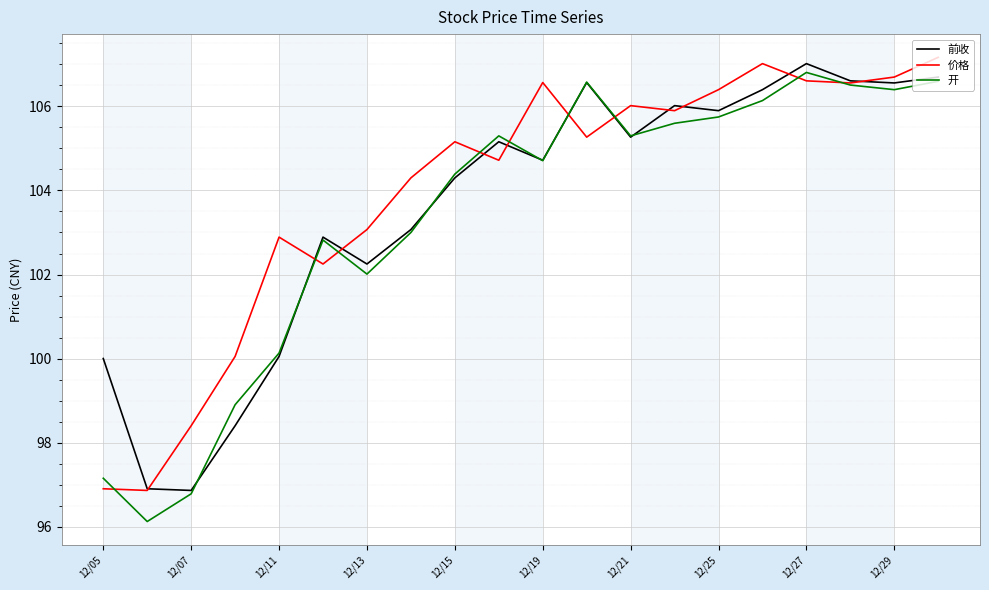

Which series has the largest total across all categories?

价格